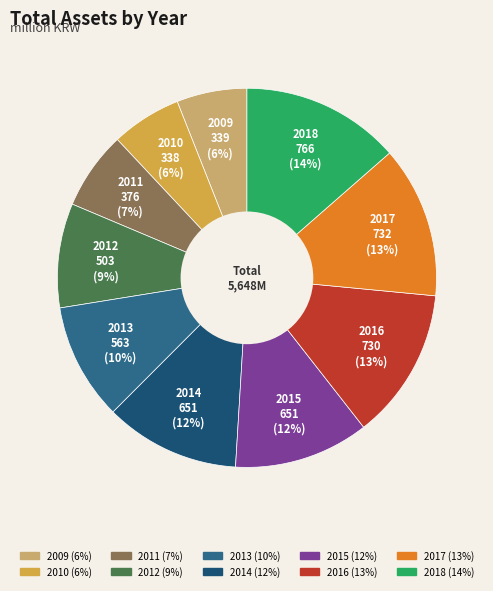

Does 2017 represent more than half of the total?

No